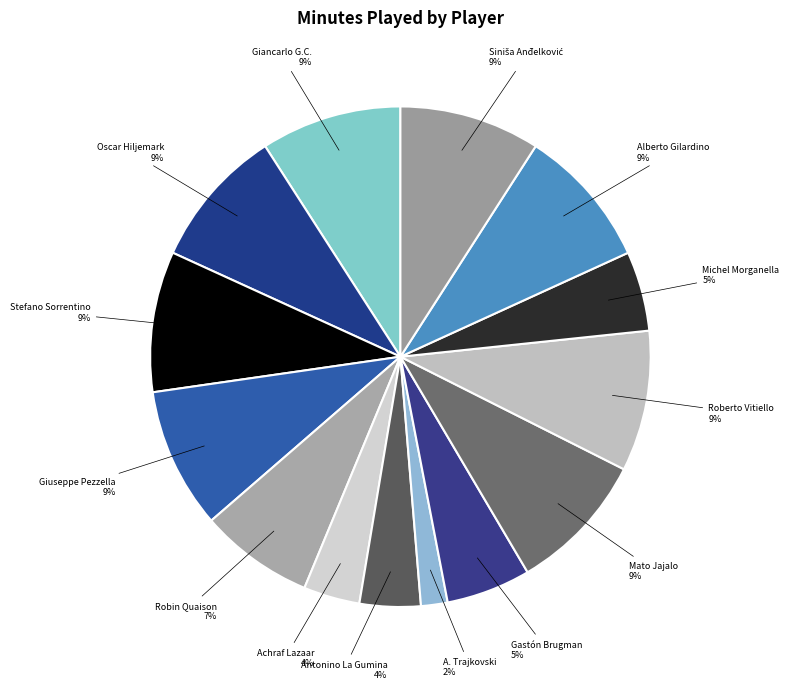

To the nearest percent, what is the average slice percentage?

7%